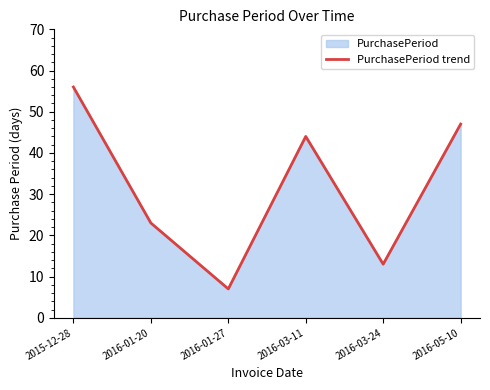

Which category has the highest value across all series?

2015-12-28